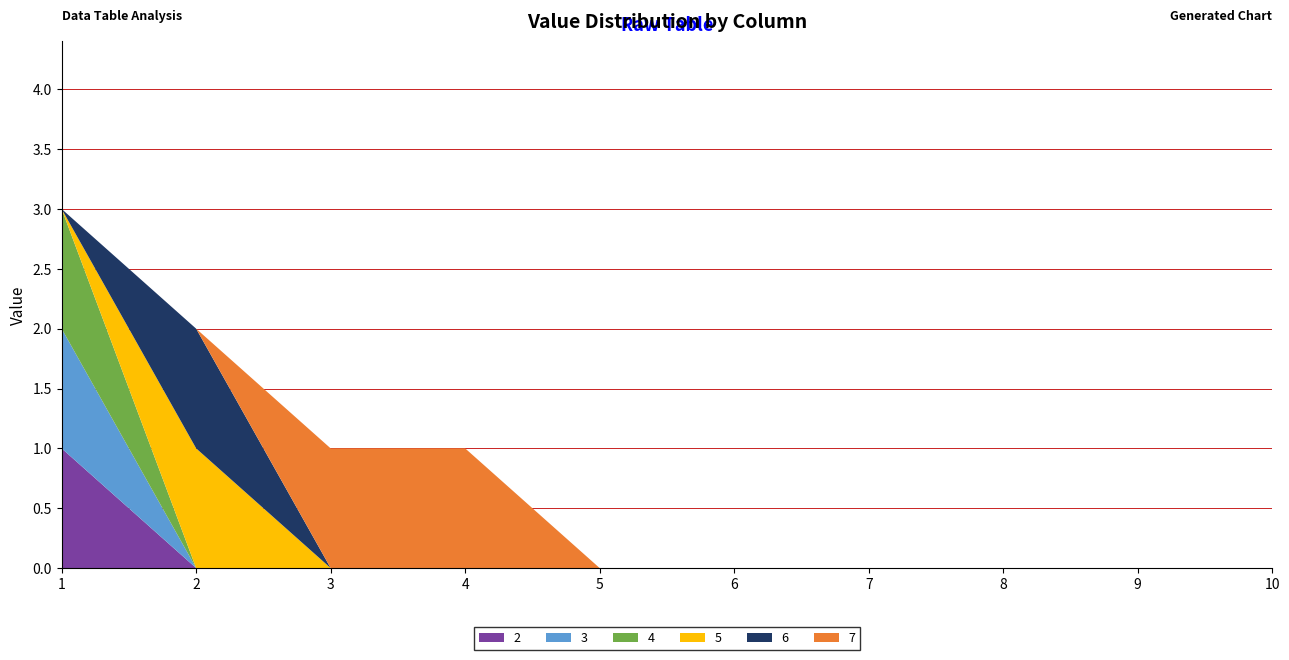

Reading left to right, transcribe all the data shown in this chart.

2: 1	0	0	0	0	0	0	0	0	0
3: 1	0	0	0	0	0	0	0	0	0
4: 1	0	0	0	0	0	0	0	0	0
5: 0	1	0	0	0	0	0	0	0	0
6: 0	1	0	0	0	0	0	0	0	0
7: 0	0	1	1	0	0	0	0	0	0